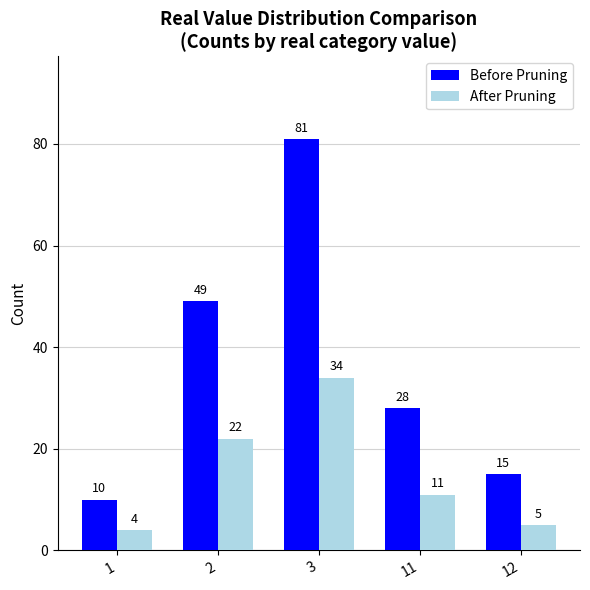

Is it true that After Pruning equals 30 at 2?

False